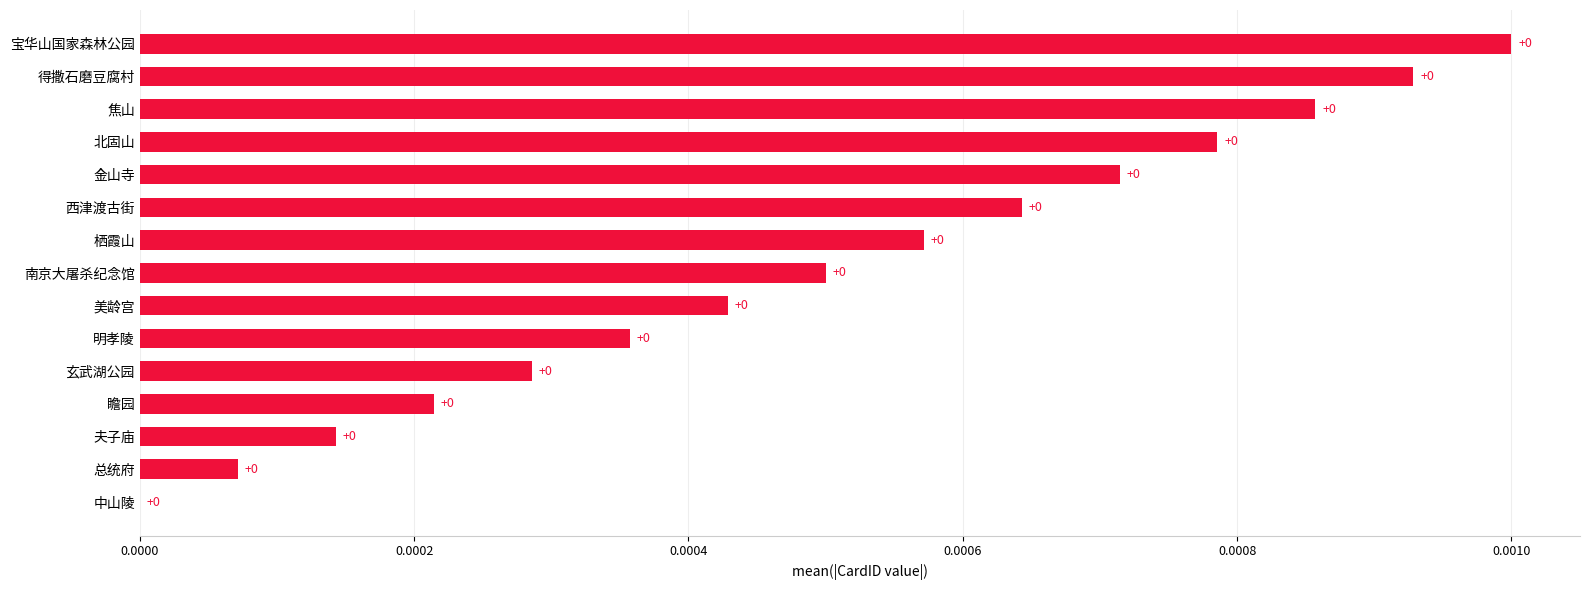

Is it true that the value at 金山寺 is 0.0?

True